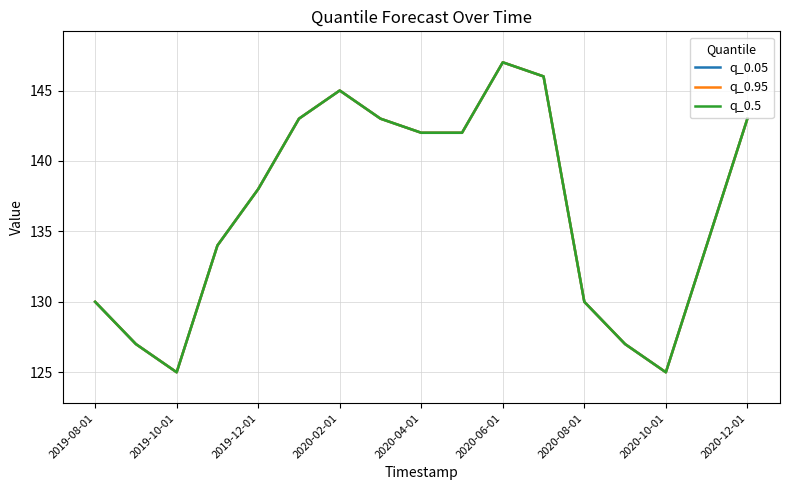

Does the chart display data point markers on the line(s)?

No